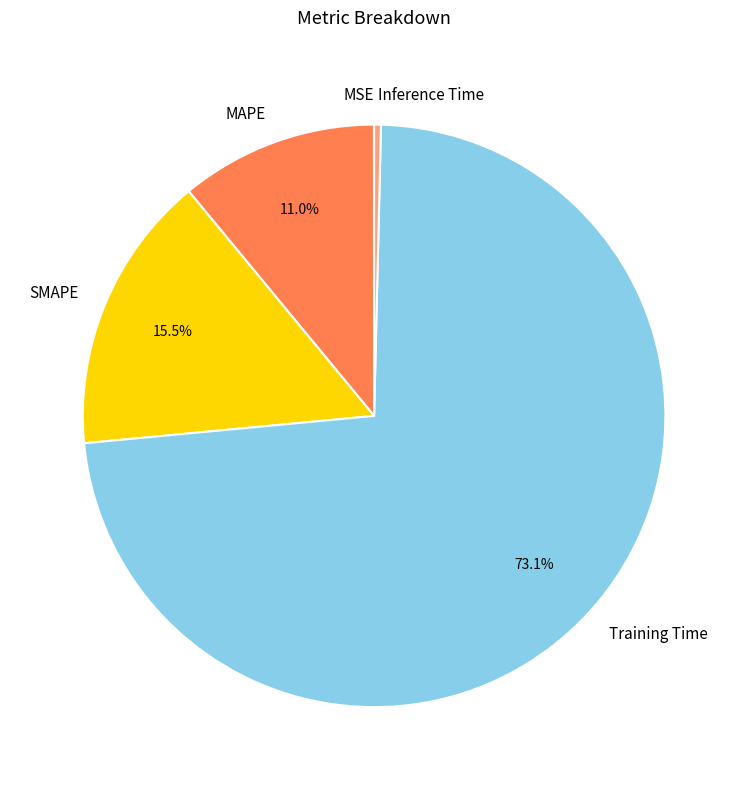

The Training Time slice represents 67% of the pie. True or false?

False